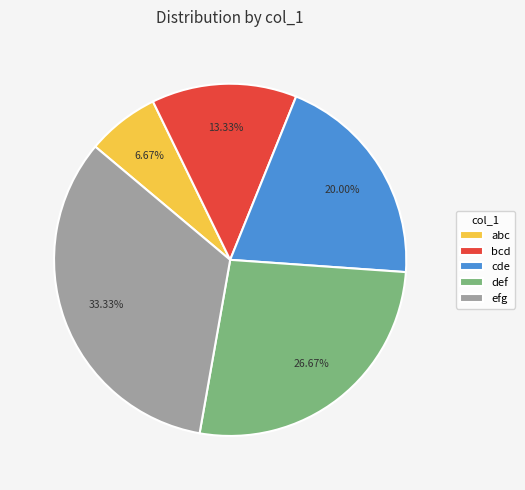

To the nearest percent, what is the average slice percentage?

20%